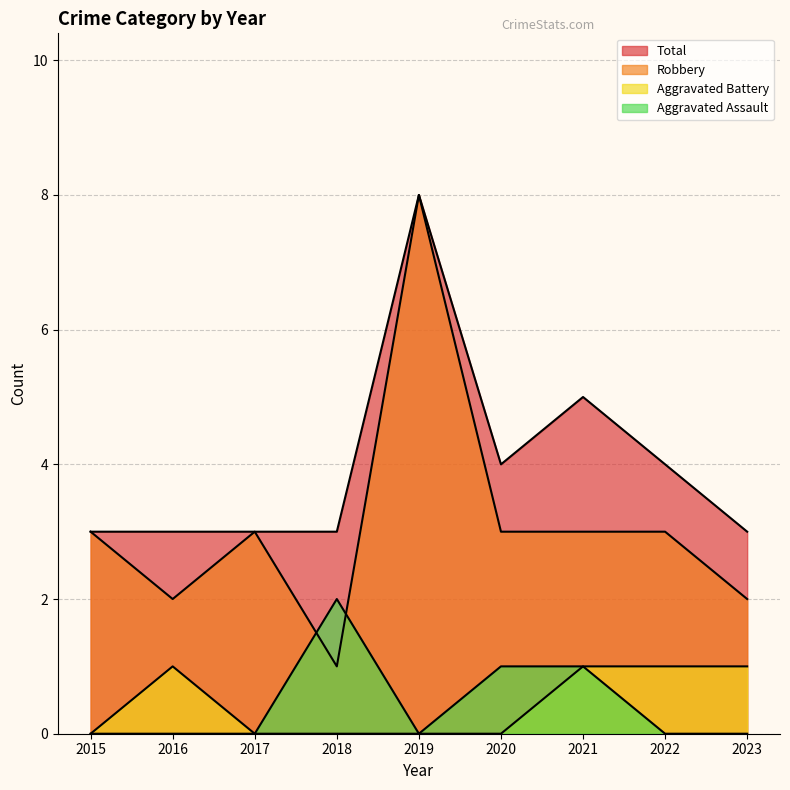

What is the difference between the second highest and second lowest values in the Robbery series?

1